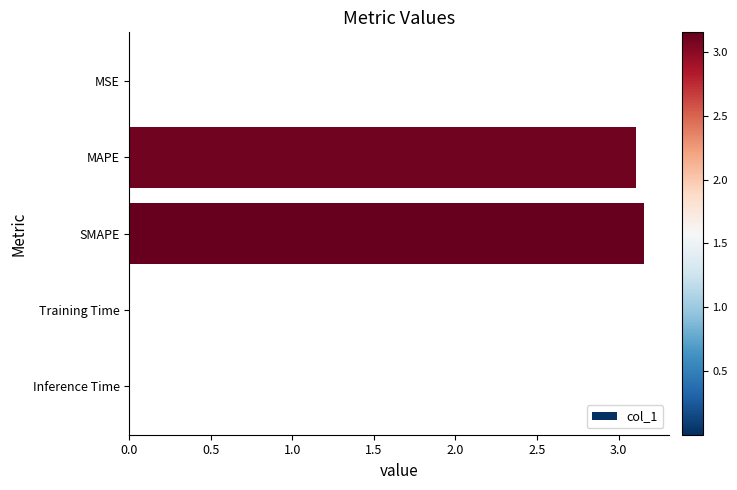

The value at Inference Time is 0.0. True or false?

True